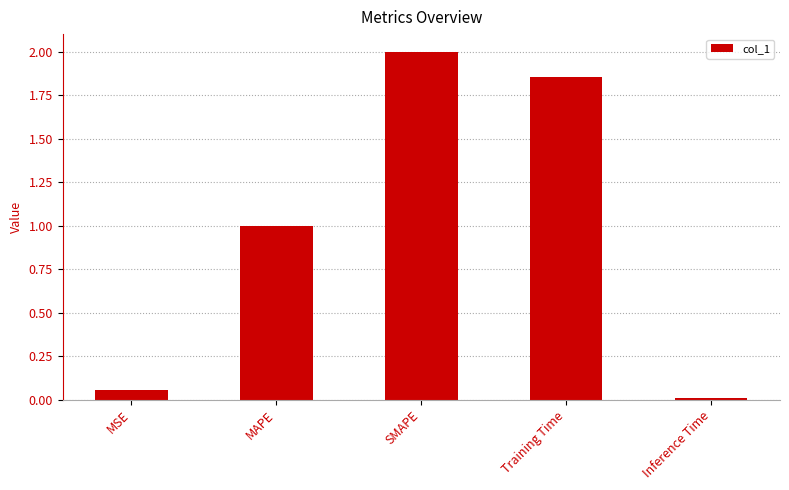

What is the average value?

1.0